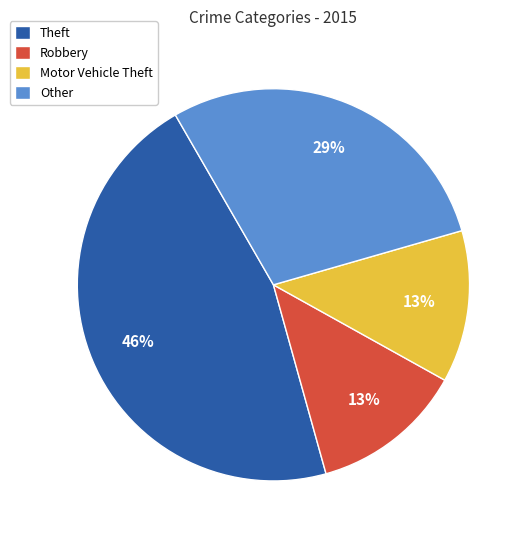

How many slices are in this pie chart?

4